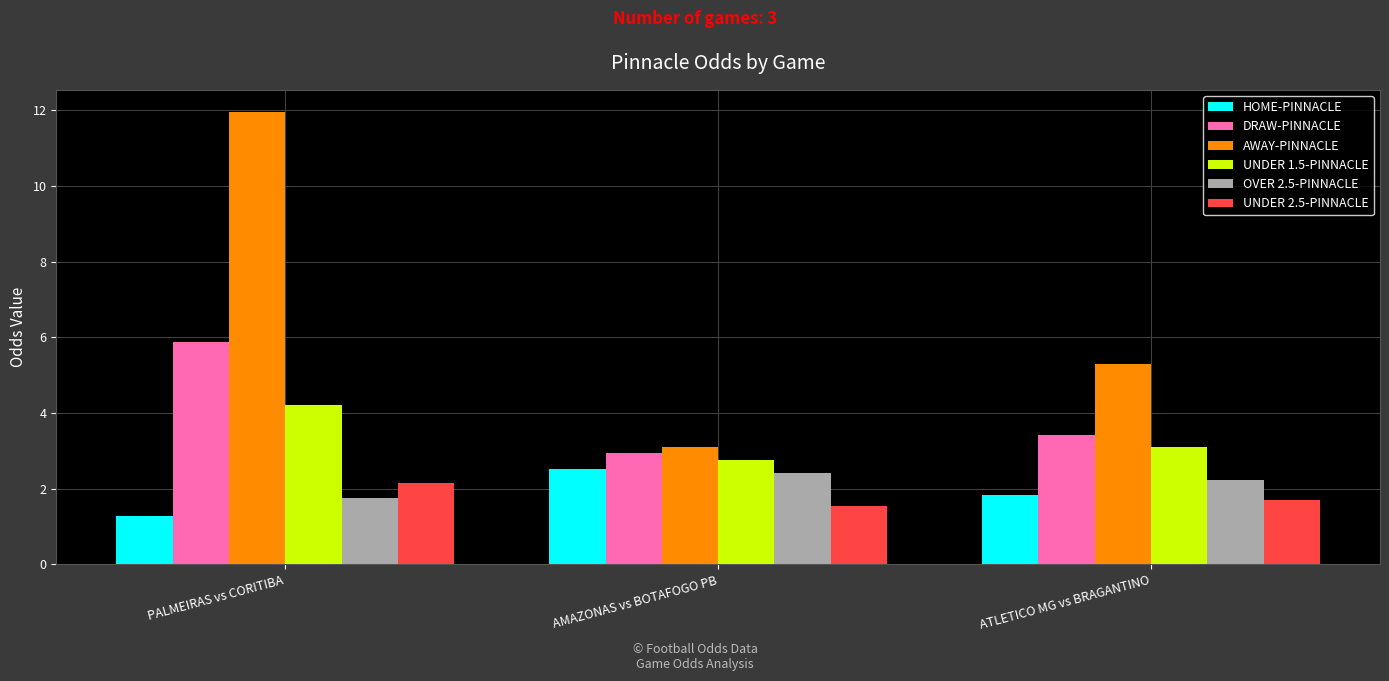

What is the average value of the AWAY-PINNACLE series?

6.8